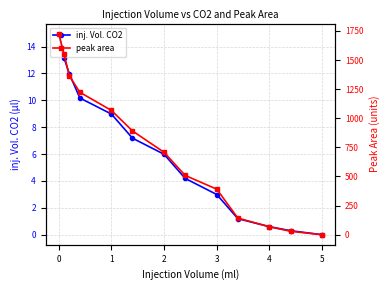

What is the difference between the inj. Vol. CO2 values at 2 and 3?

3.0